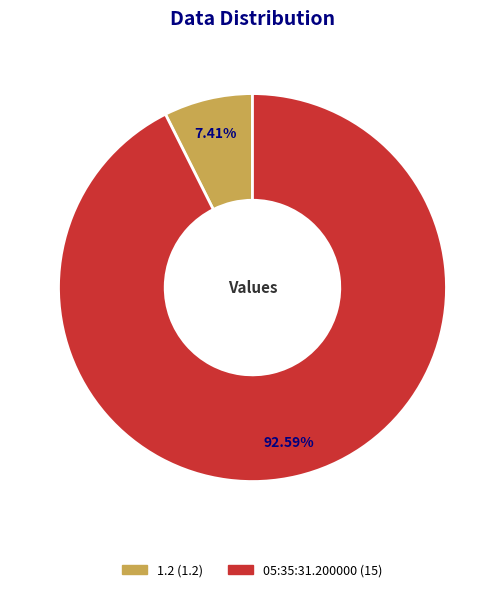

Is there a majority slice in this chart?

Yes